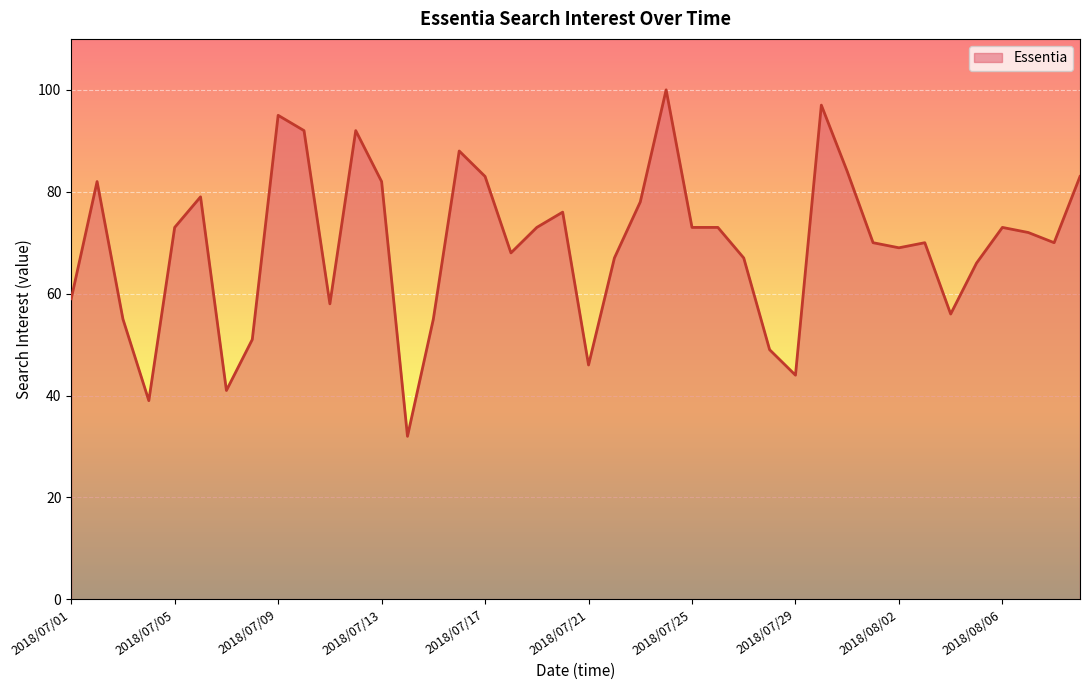

What is the smallest value displayed?

32